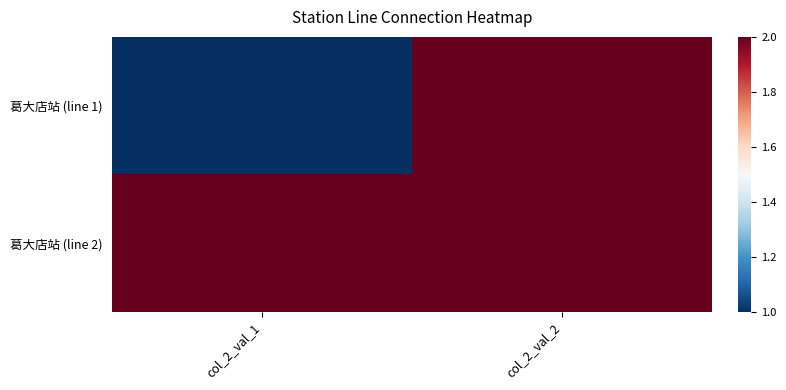

How many data points does each series have?

2